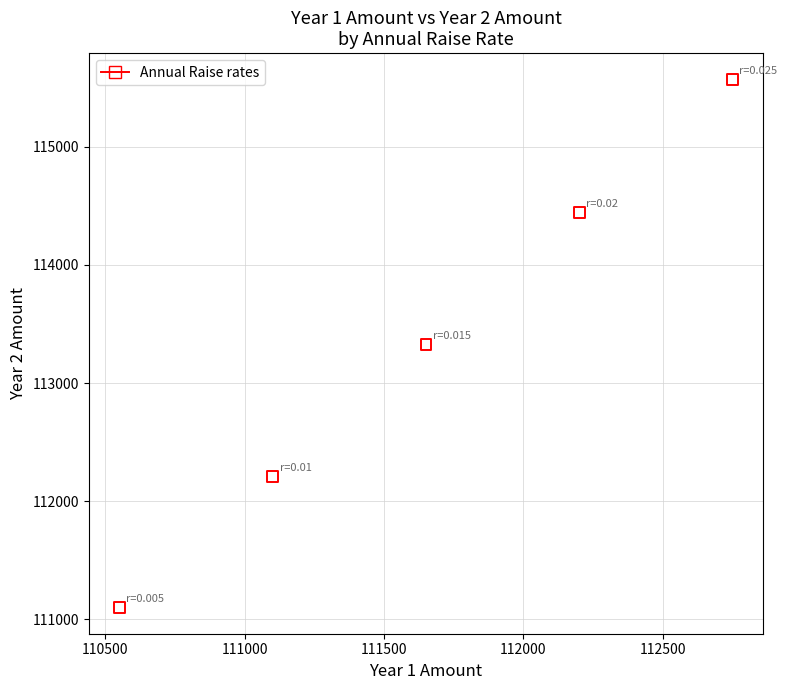

What is the range of X values (max minus min)?

2200.0